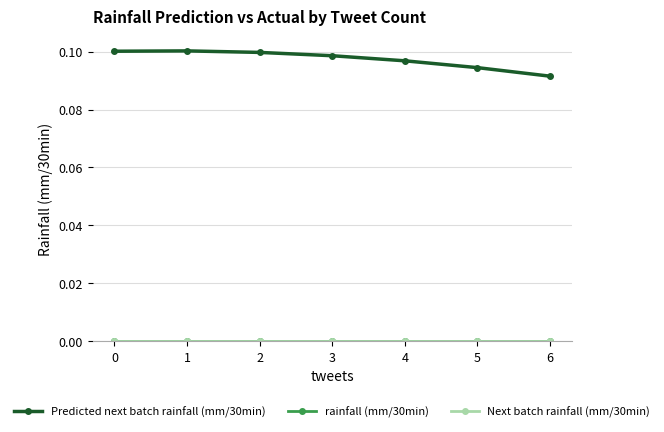

Count the number of categories in the chart.

7